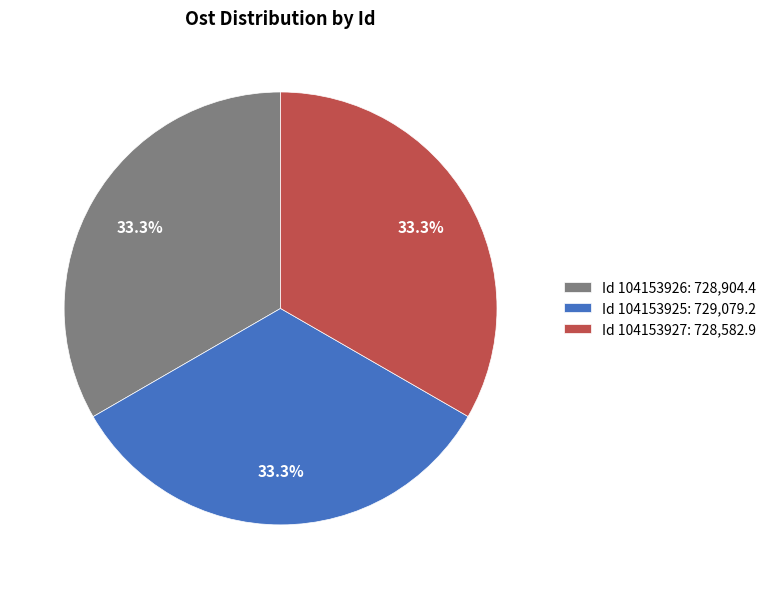

How many segments does this pie chart have?

3